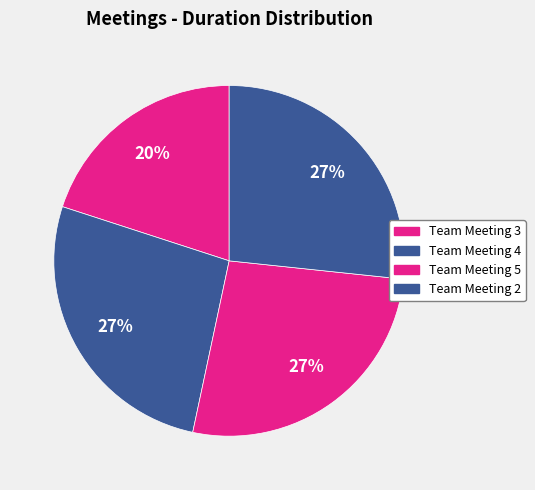

What percentage is the Team Meeting 2 slice, to the nearest percent?

27%